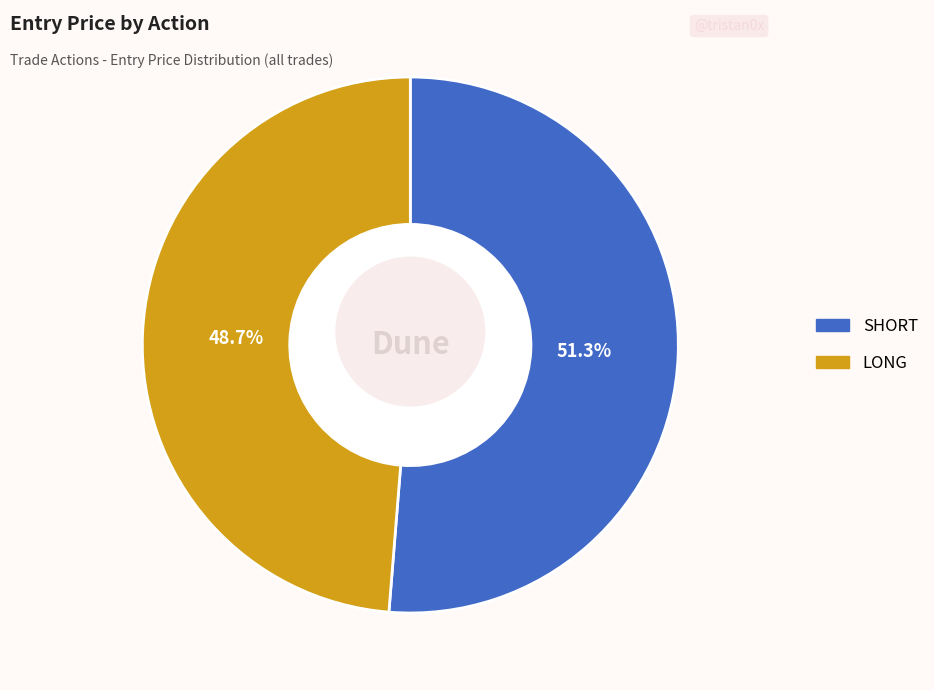

What is the largest slice in the pie chart?

SHORT